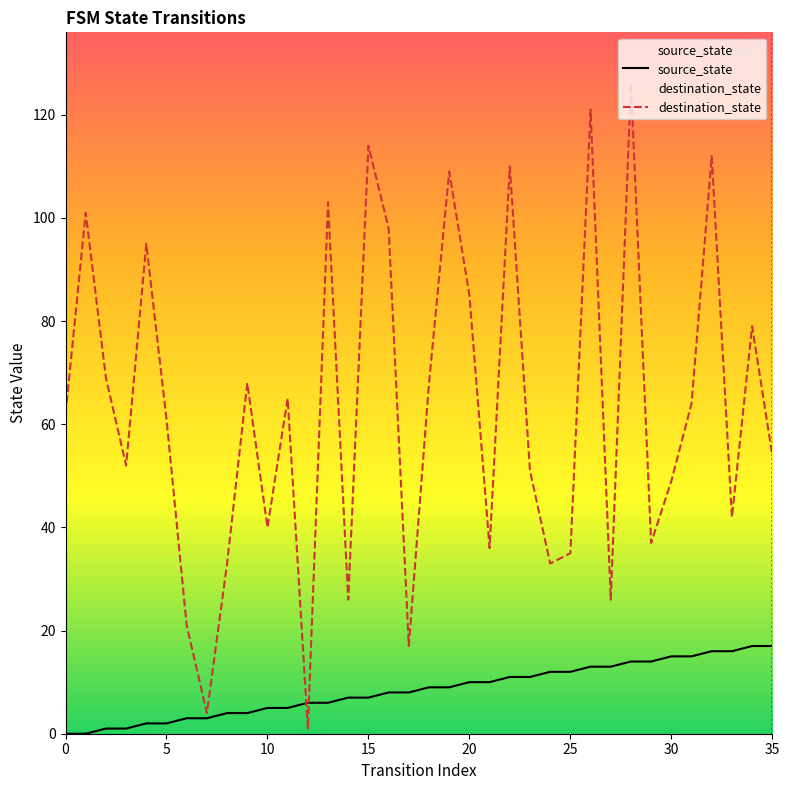

Between 31 and 23, which is larger?

31